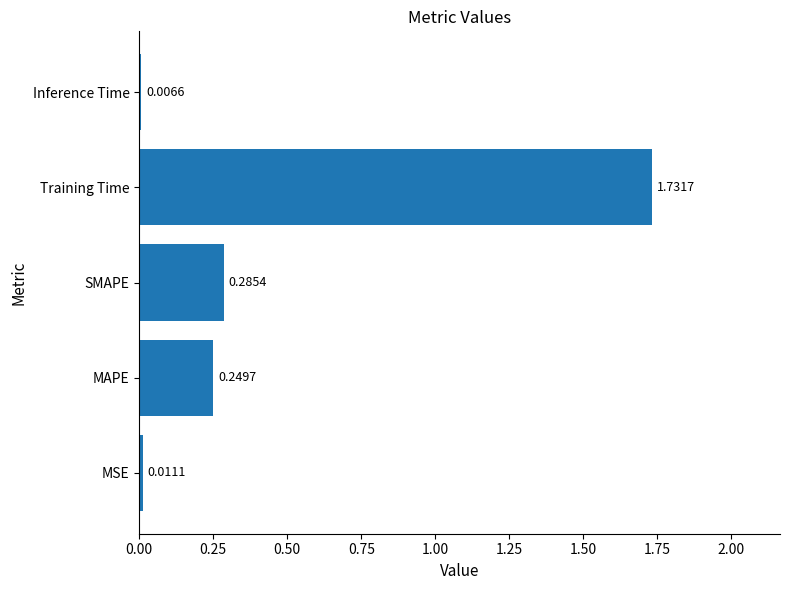

List the labels in order of value, smallest first.

Inference Time, MSE, MAPE, SMAPE, Training Time